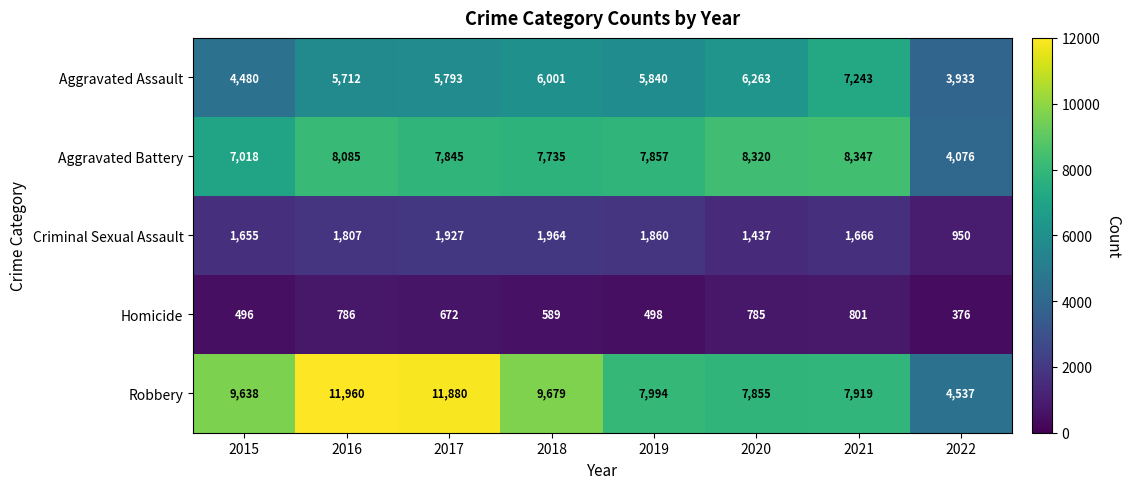

Where is Robbery nearest to the value 8248?

2019